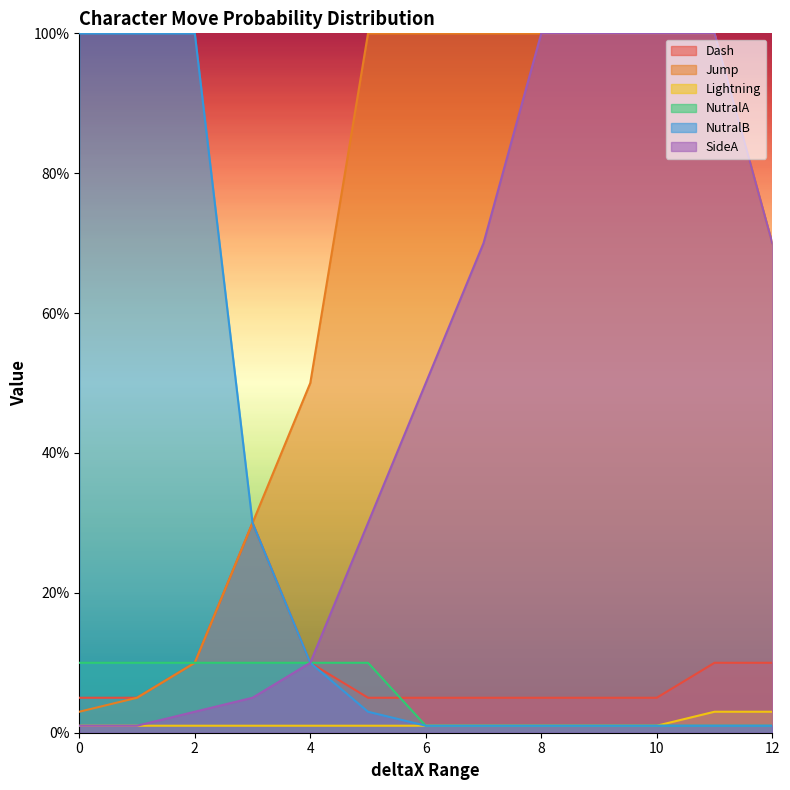

Is it true that NutralB equals 1 at 10?

False